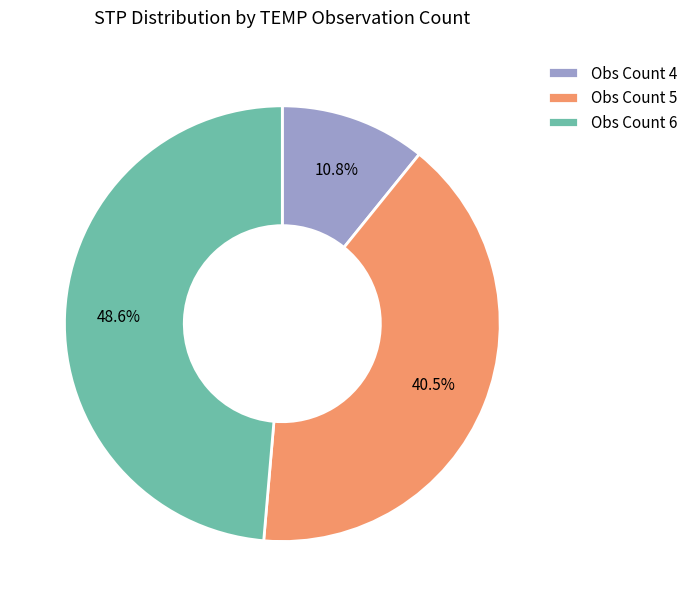

What is the total percentage of Obs Count 6 and Obs Count 5?

89.2%